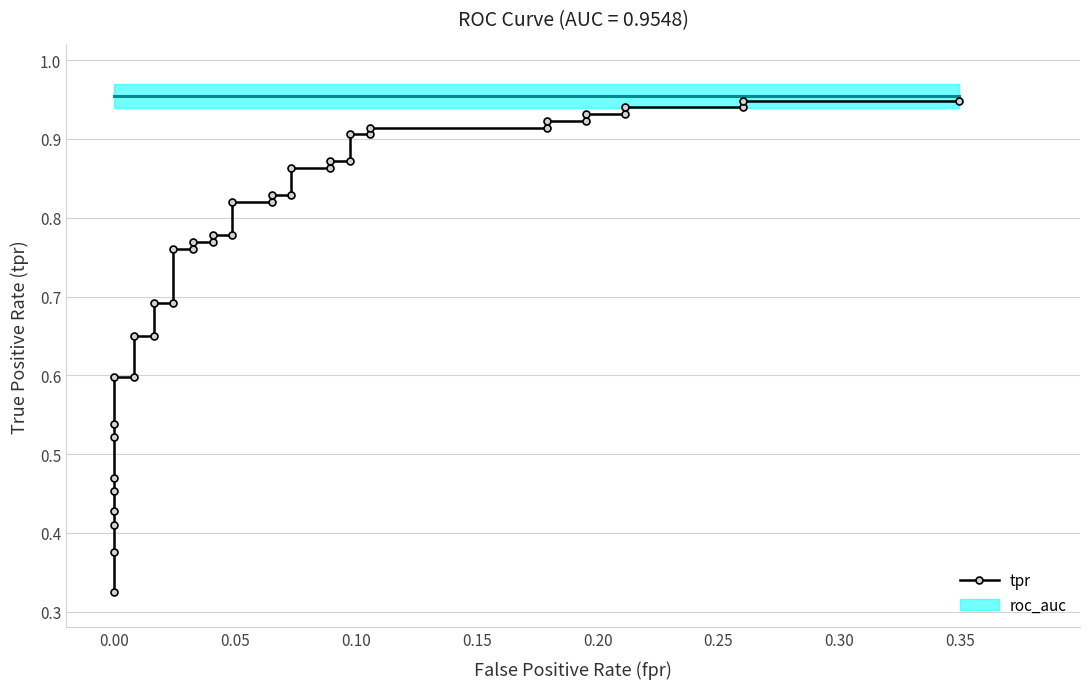

What is the difference between the maximum and minimum values?

0.6